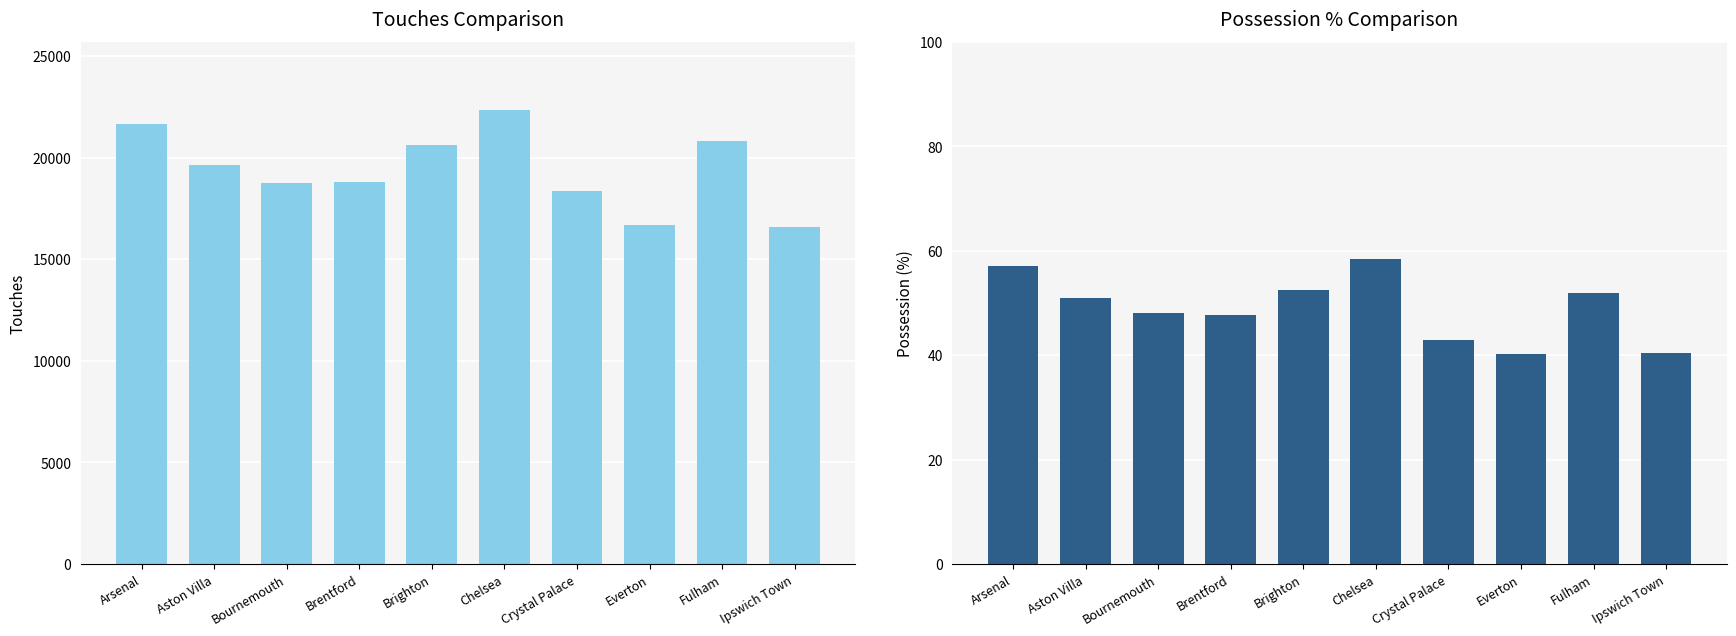

True or false: Touches has a value of 10090.7 at Brighton.

False